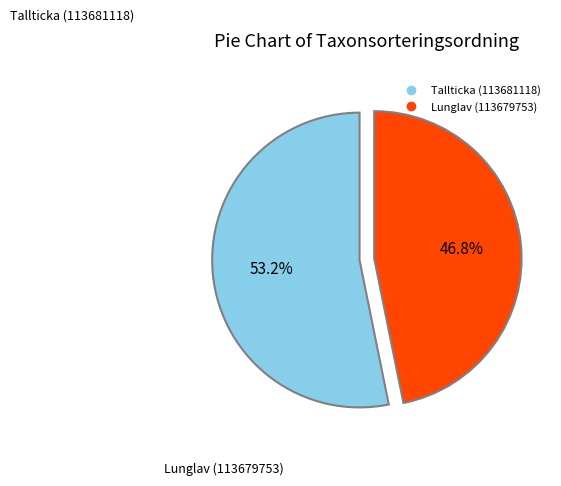

To the nearest percent, what percentage of the pie is Tallticka (113681118)?

53%